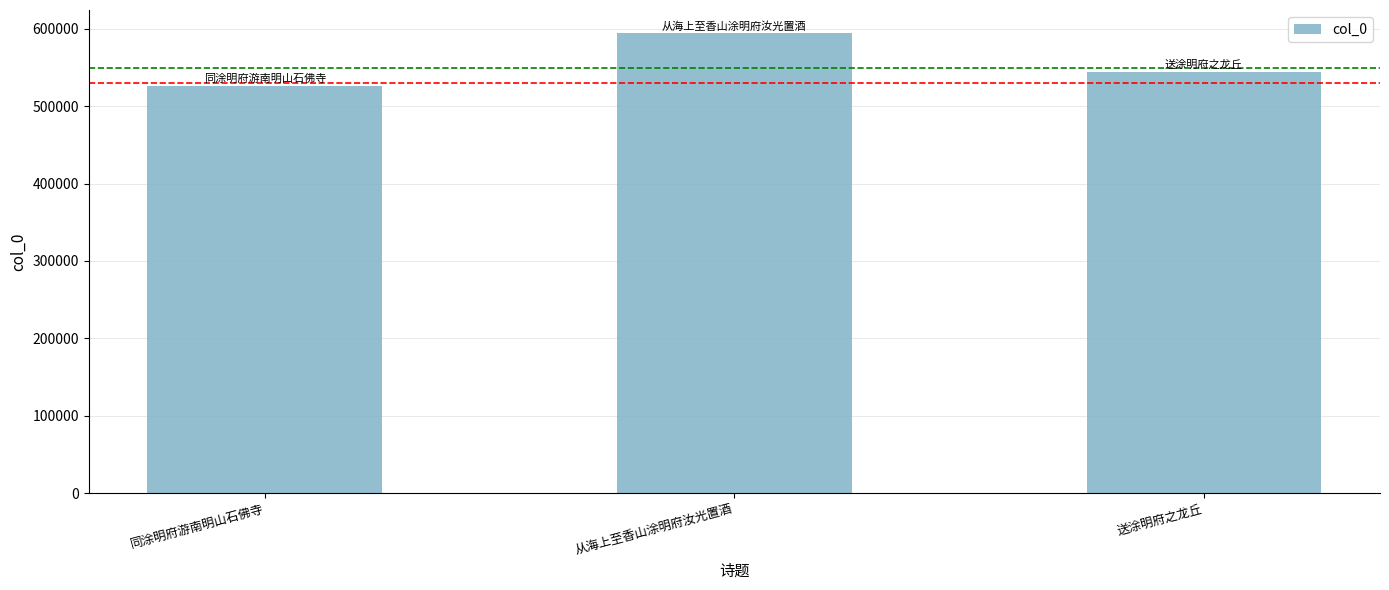

True or false: the data shows 526257 at 同涂明府游南明山石佛寺.

True